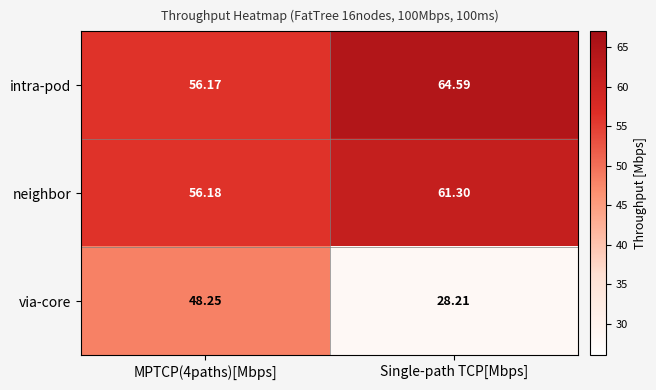

Which category has the highest value in the neighbor series?

Single-path TCP[Mbps]